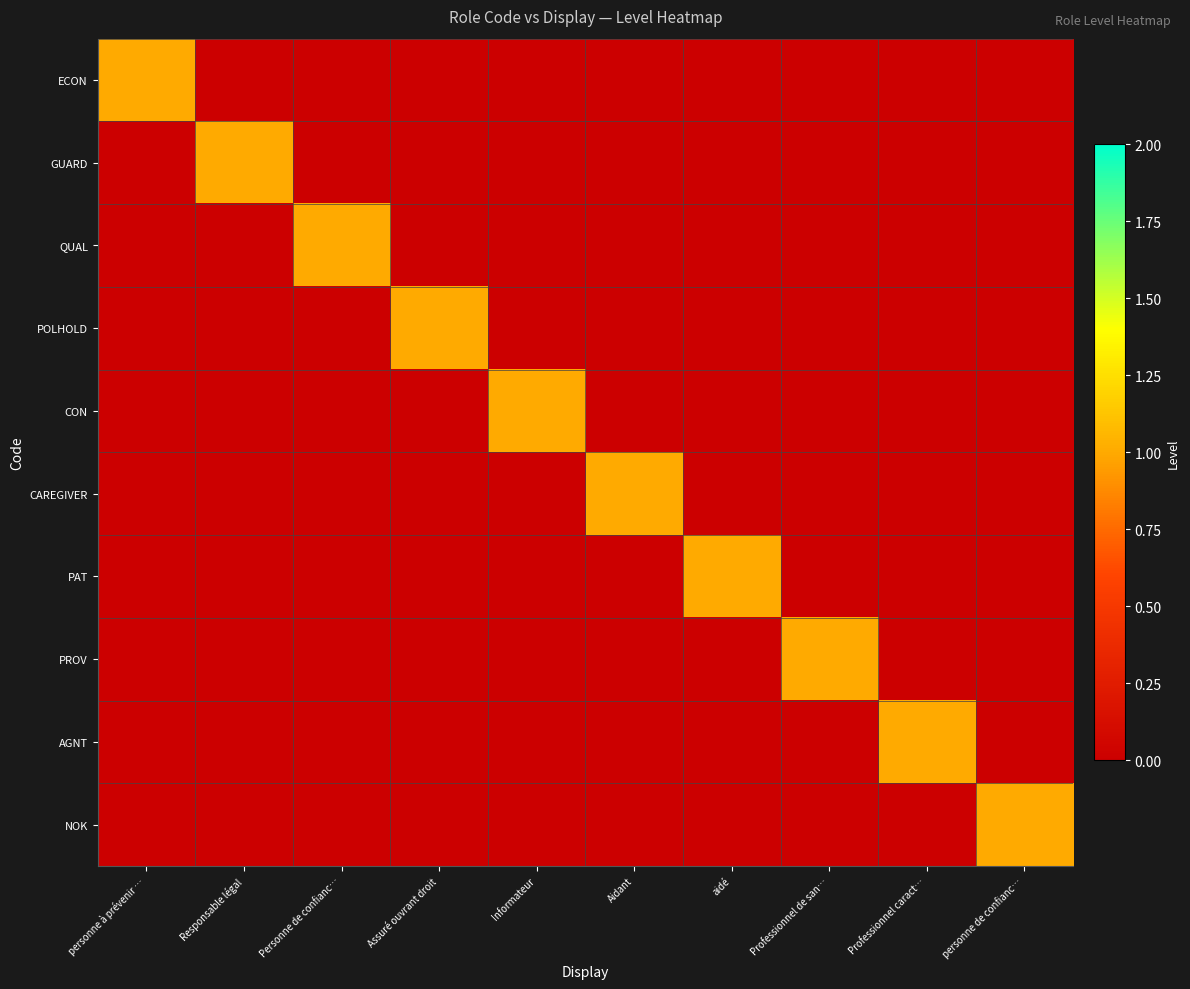

Which series has the largest total across all categories?

ECON